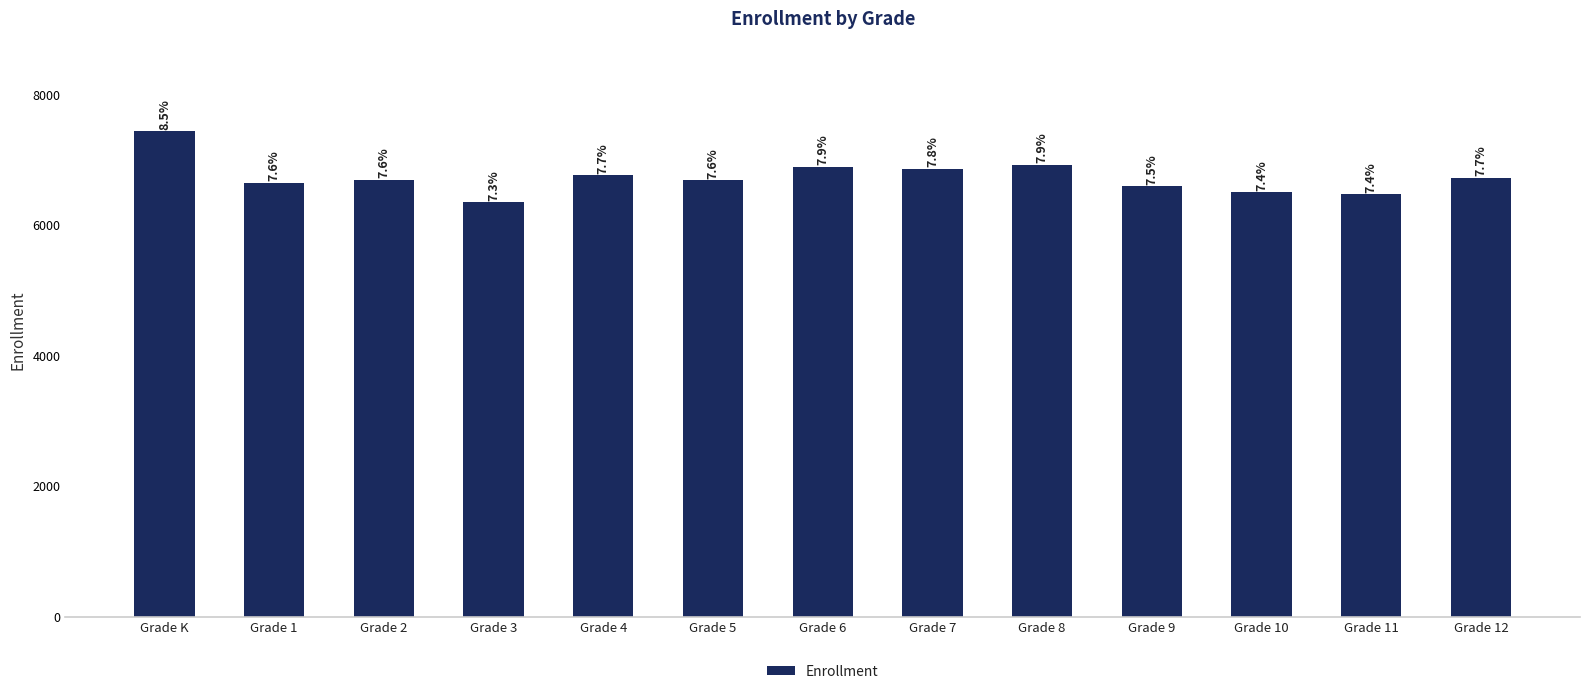

How many bars are there in total?

13